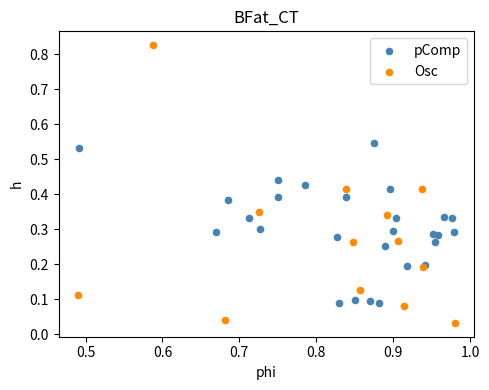

Which series reaches the maximum Y coordinate?

Osc